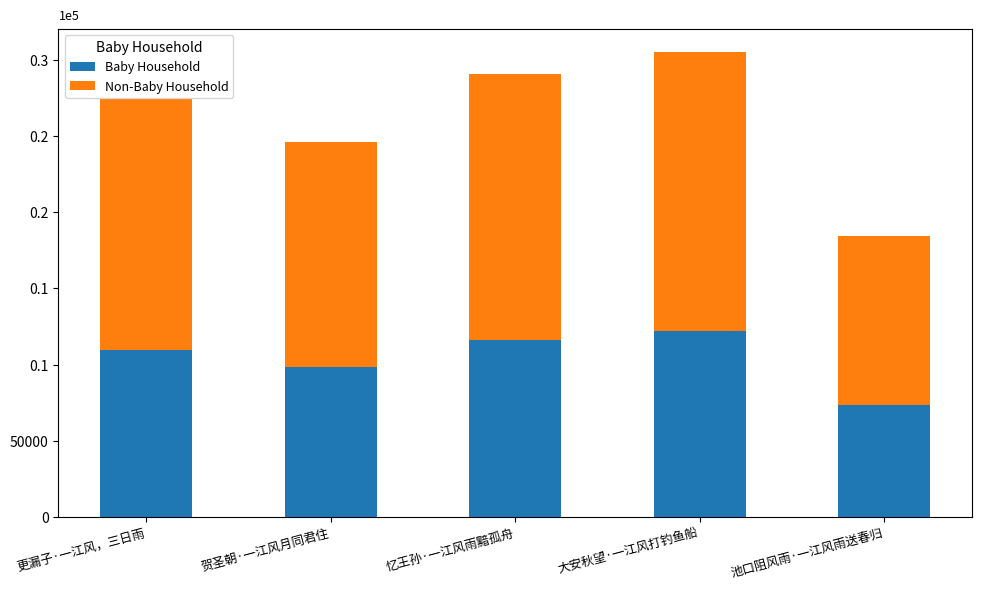

What are all the series names shown in the legend?

Baby Household, Non-Baby Household